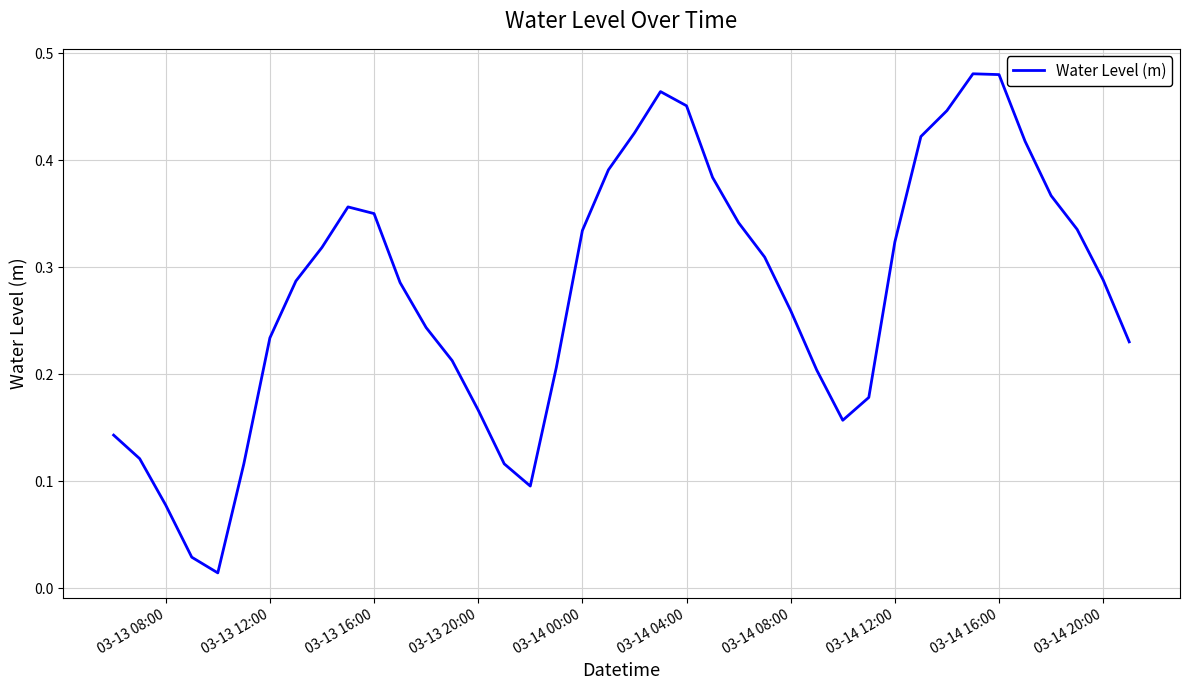

Does the chart have visible grid lines?

Yes